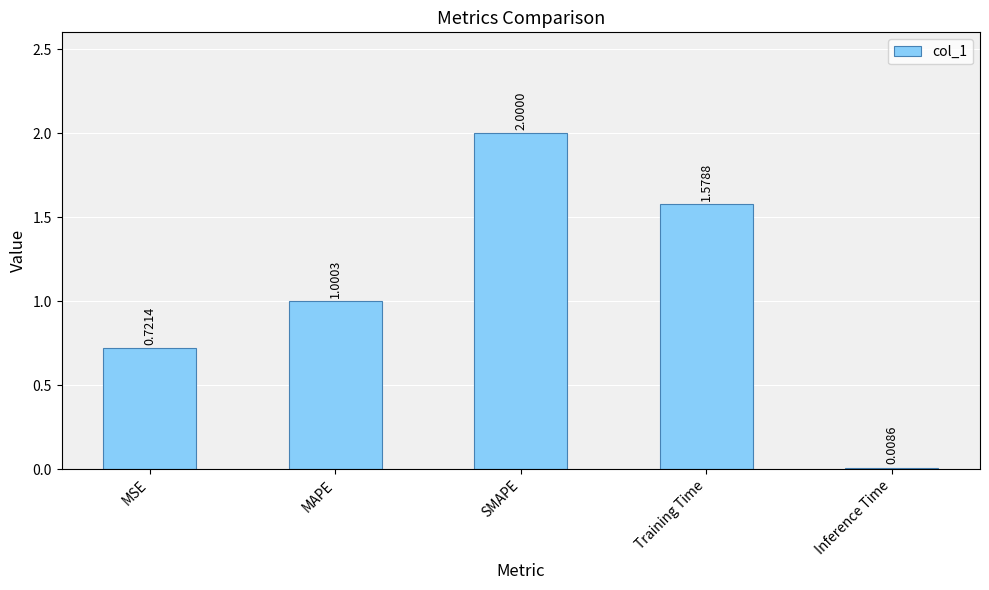

Where does the data first go above 1?

MAPE